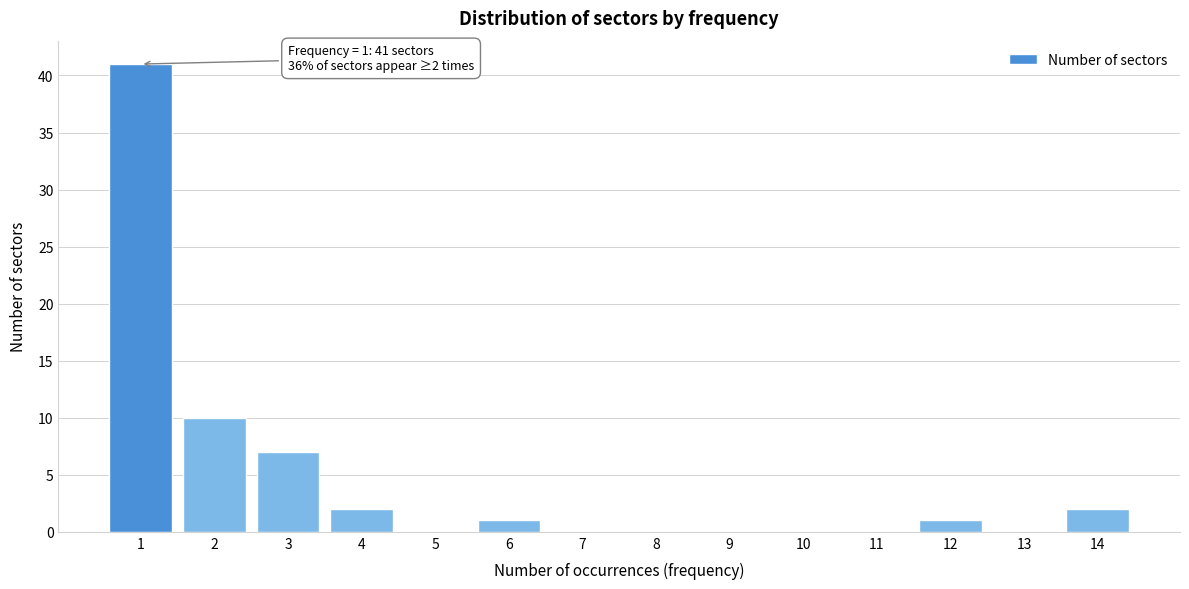

Reading right to left, what are all the values shown in this chart?

14=2	13=0	12=1	11=0	10=0	9=0	8=0	7=0	6=1	5=0	4=2	3=7	2=10	1=41